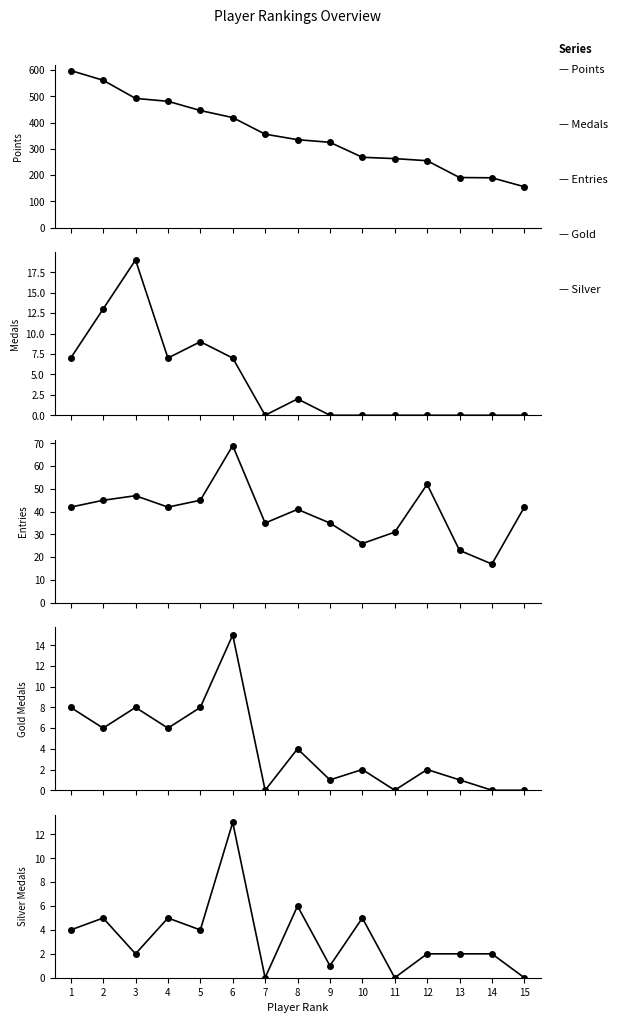

True or false: Points and Entries cross at least once.

False